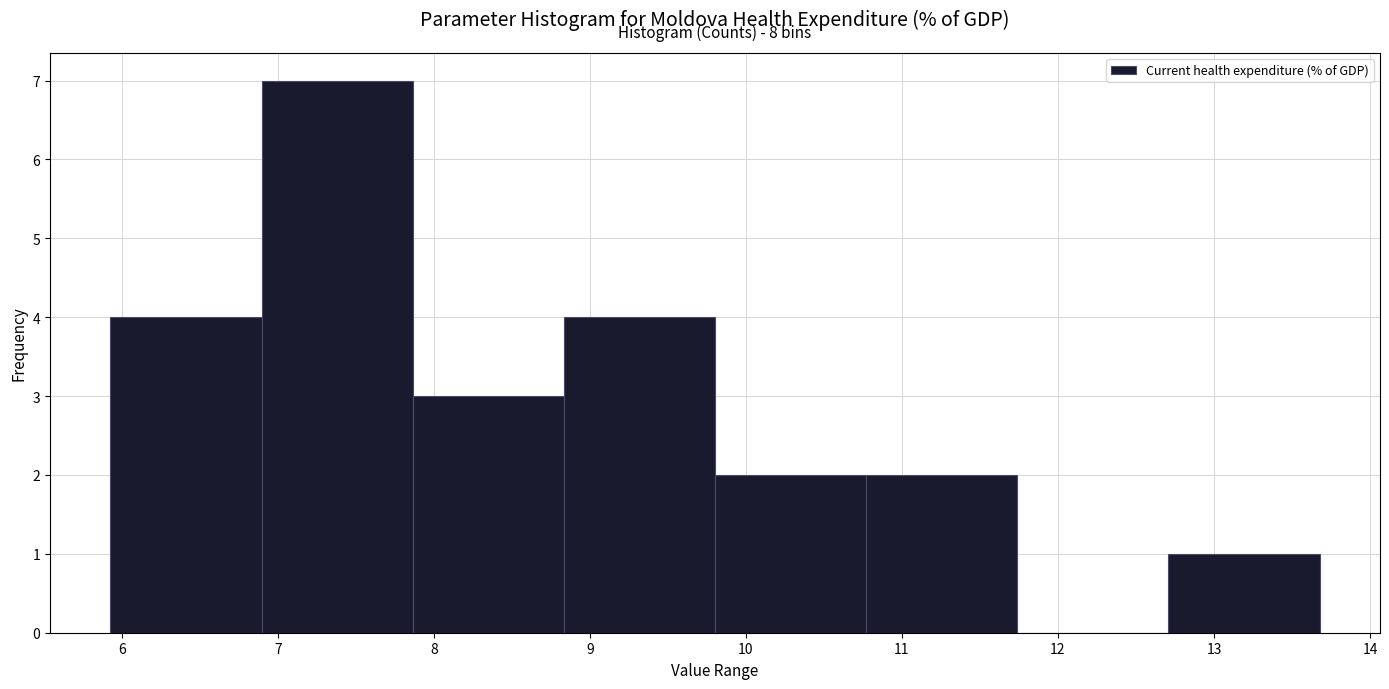

Which range on the x-axis has the tallest bar?

6.9 to 7.9